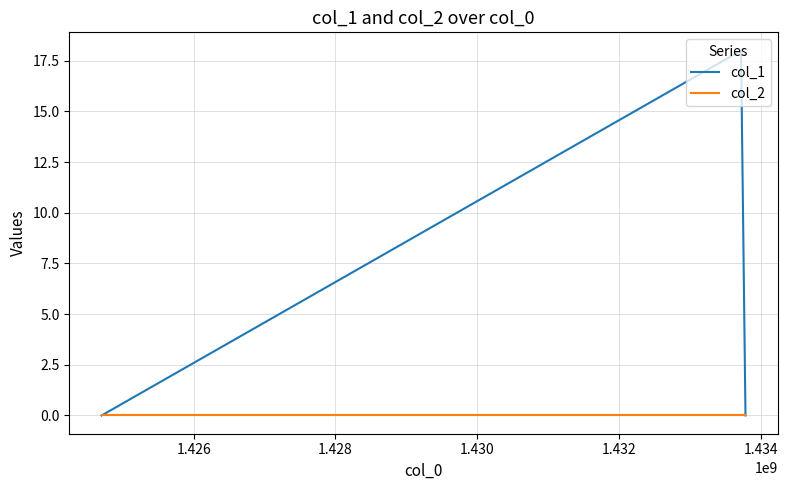

What is the maximum value shown in the chart?

18